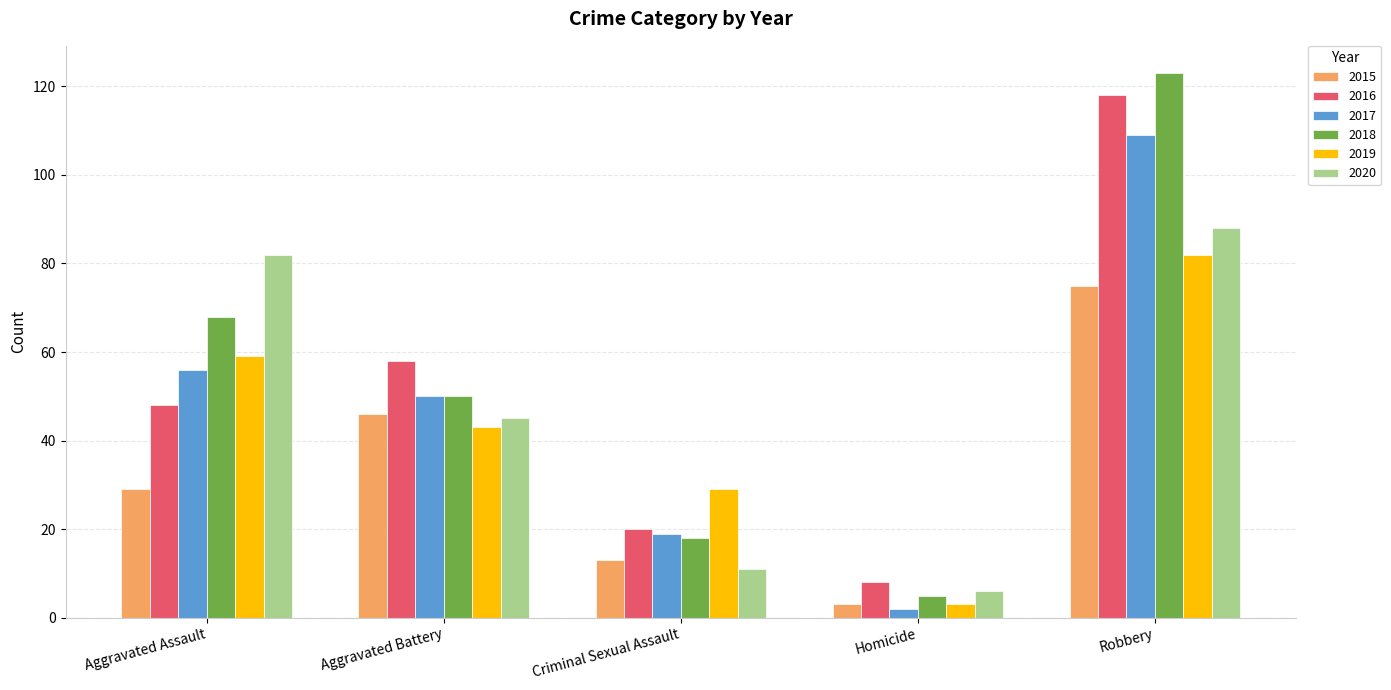

What are all the series names shown in the legend?

2015, 2016, 2017, 2018, 2019, 2020